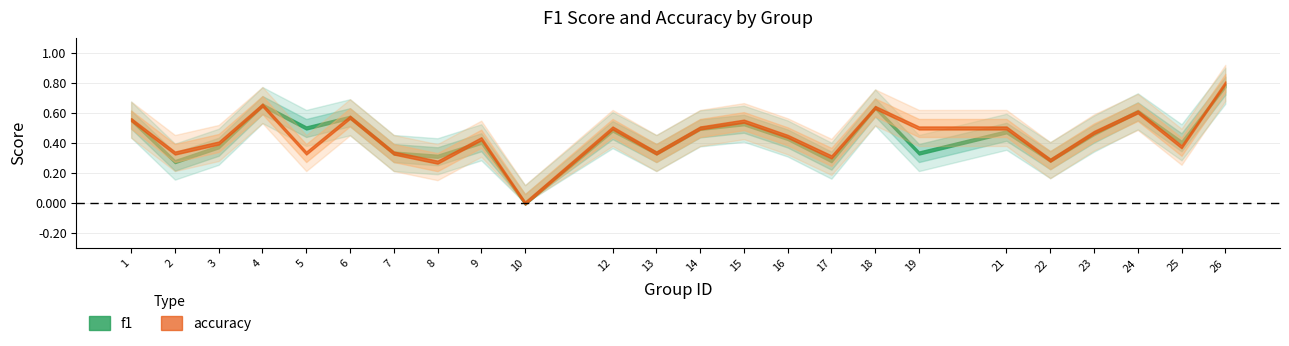

Reading left to right, transcribe all the data shown in this chart.

f1: 0.6	0.3	0.4	0.7	0.5	0.6	0.3	0.3	0.4	0.0	0.5	0.3	0.5	0.5	0.4	0.3	0.6	0.3	0.5	0.3	0.5	0.6	0.4	0.8
accuracy: 0.6	0.3	0.4	0.7	0.3	0.6	0.3	0.3	0.4	0.0	0.5	0.3	0.5	0.5	0.4	0.3	0.6	0.5	0.5	0.3	0.5	0.6	0.4	0.8